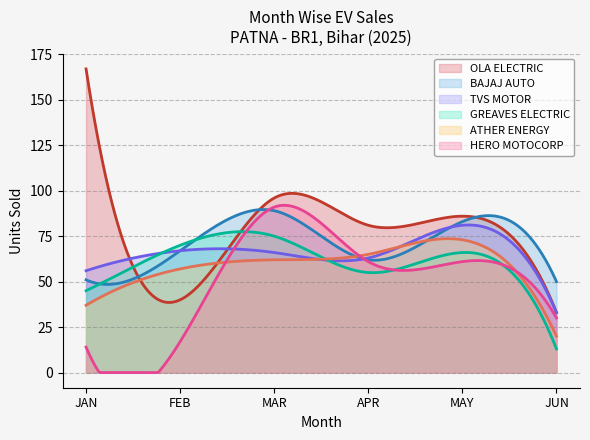

How many lines are shown in the chart?

6